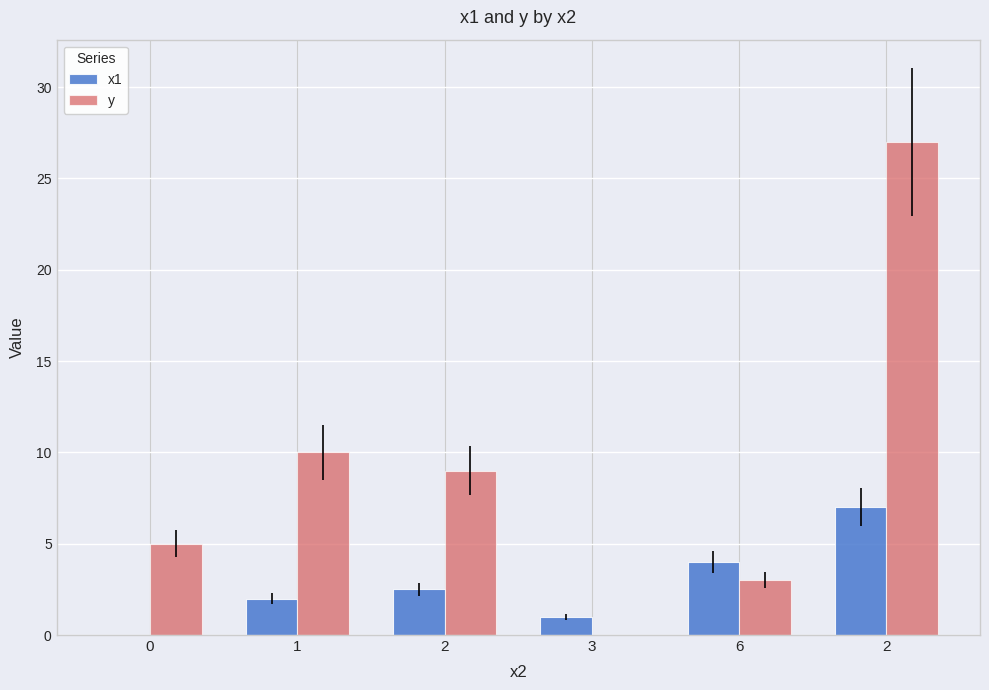

Which series has the widest spread of values?

y